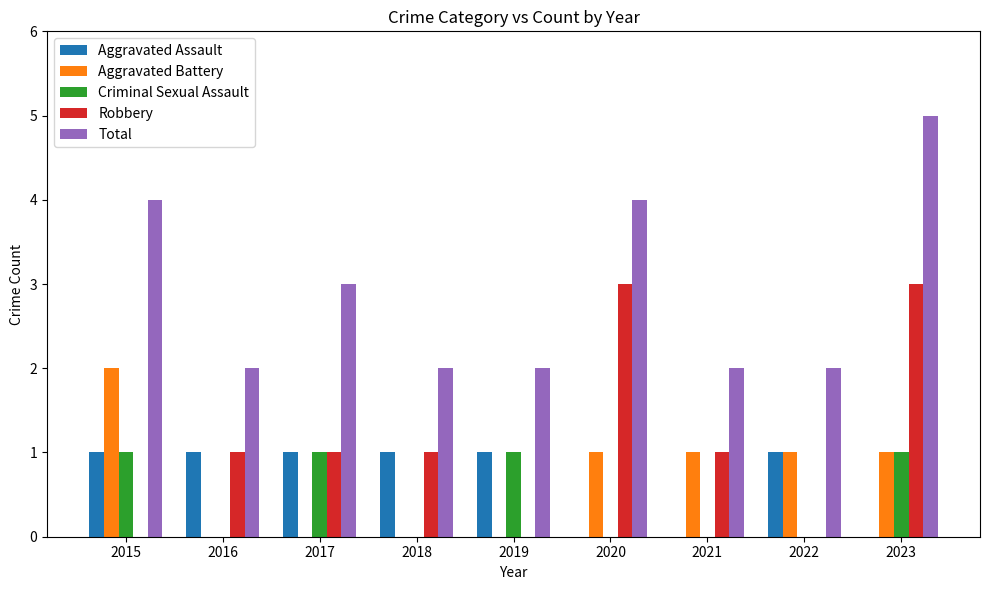

Which label corresponds to the largest value in the chart?

2023